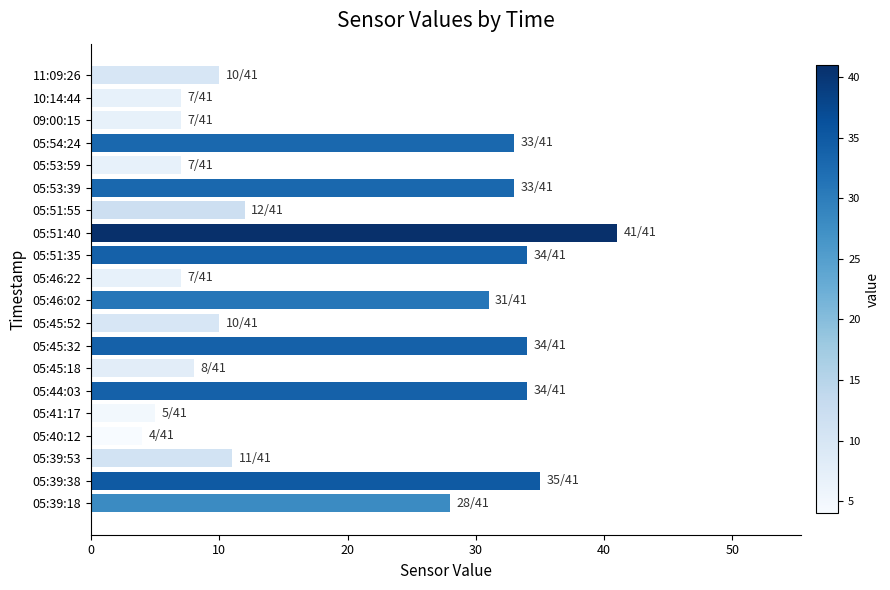

How many data points does each series have?

20